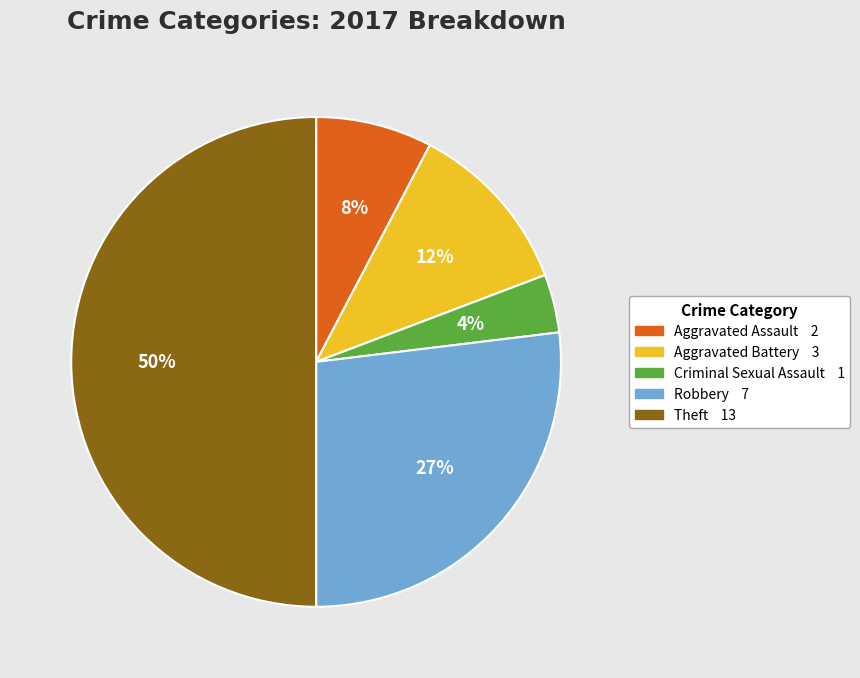

Does Aggravated Battery account for over 50% of the chart?

No